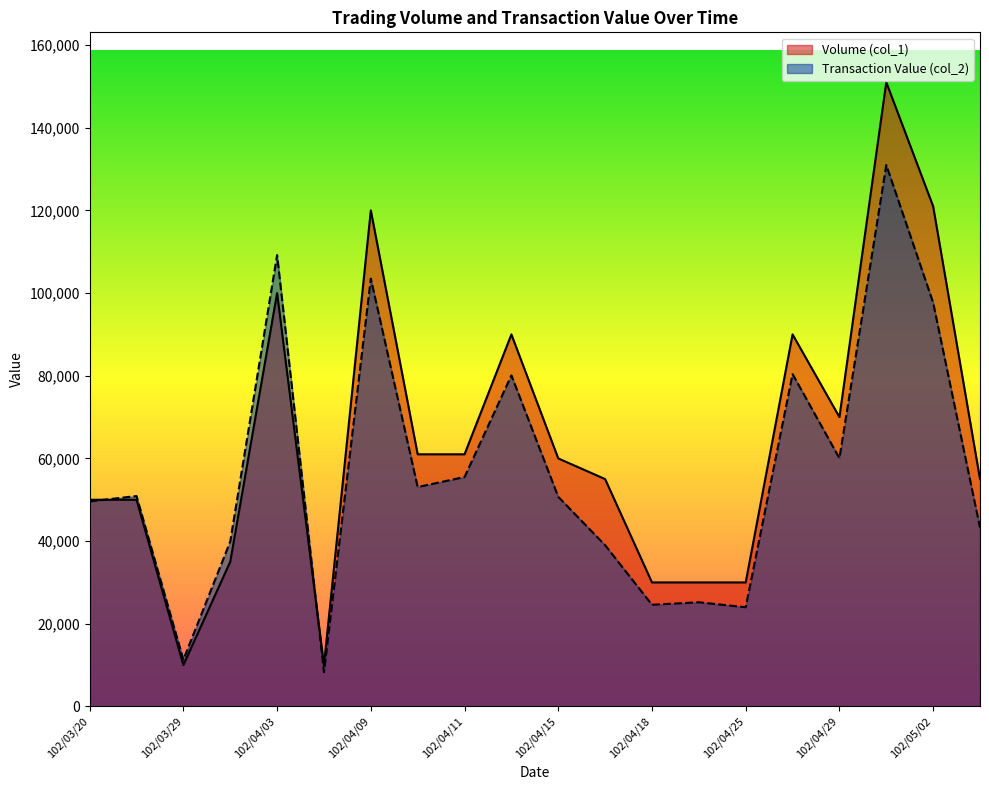

What is the smallest value displayed?

8300